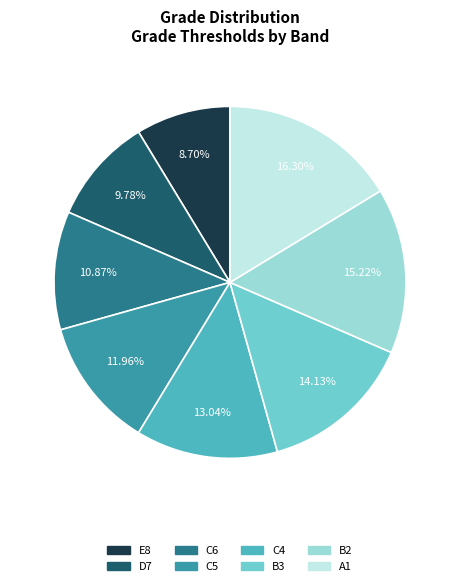

How many slices are in this pie chart?

8